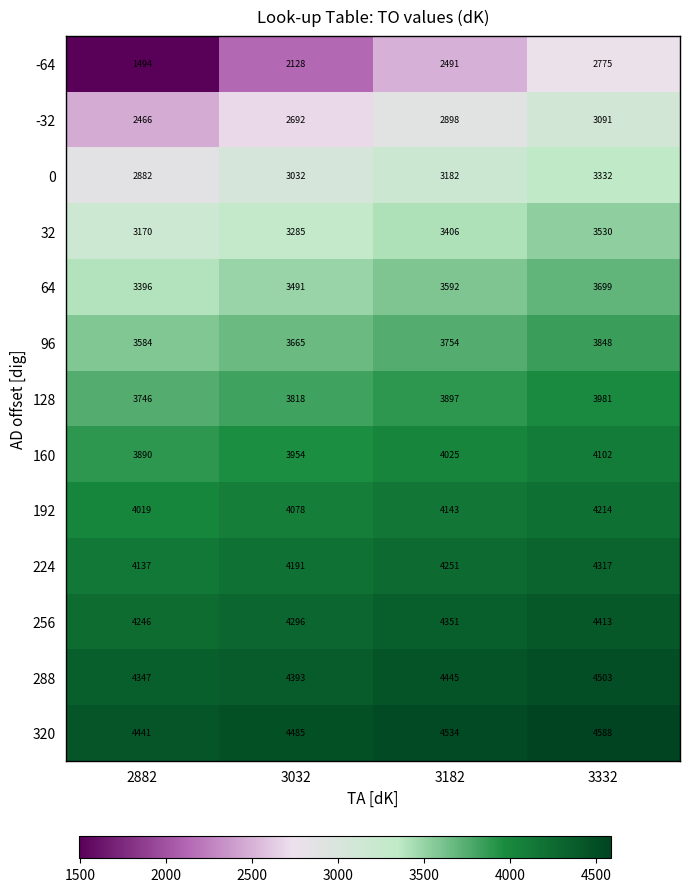

Count the number of data series in this chart.

13